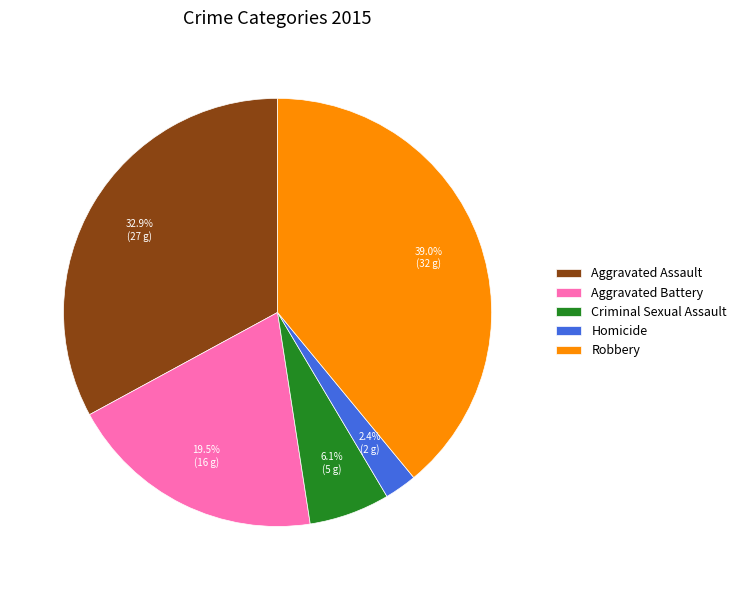

Is Robbery the majority of the pie?

No